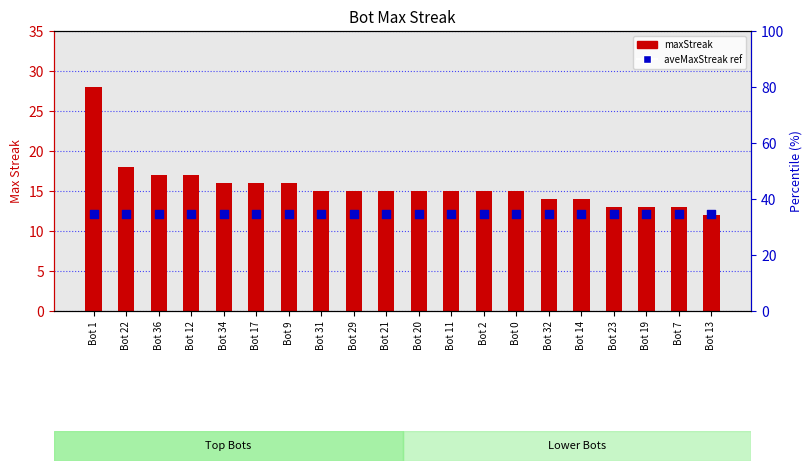

At which category is the sum across all series the highest?

Bot 1